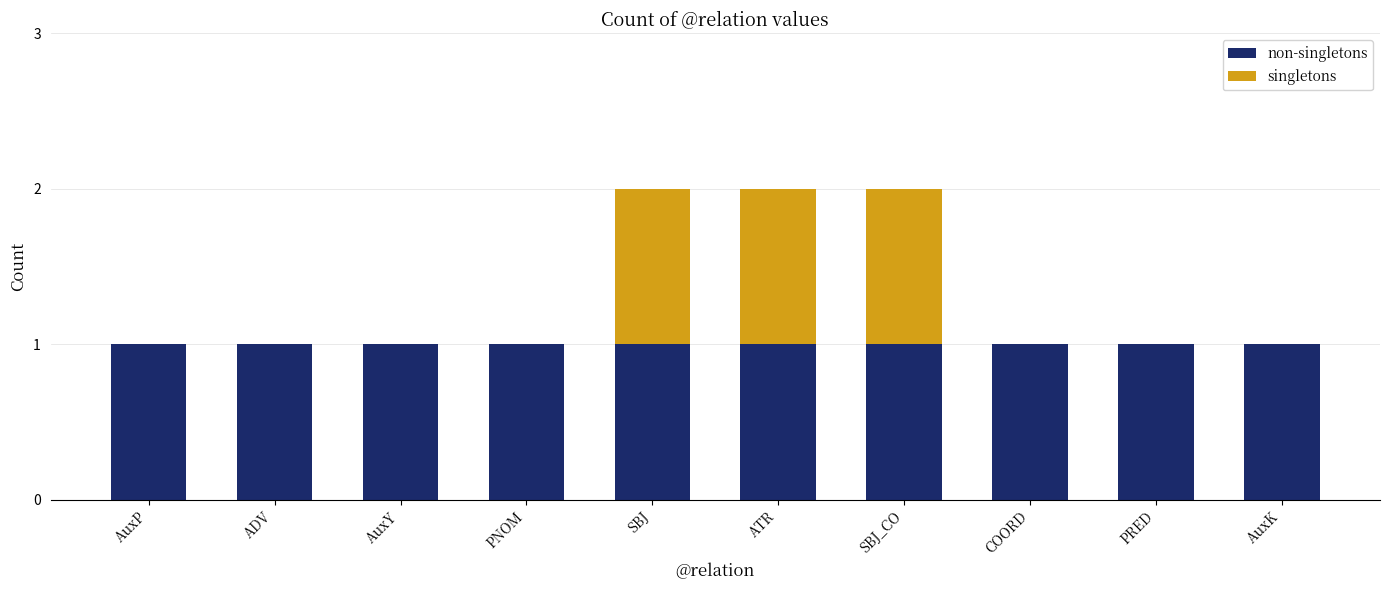

The non-singletons series shows 1 at AuxP. True or false?

True